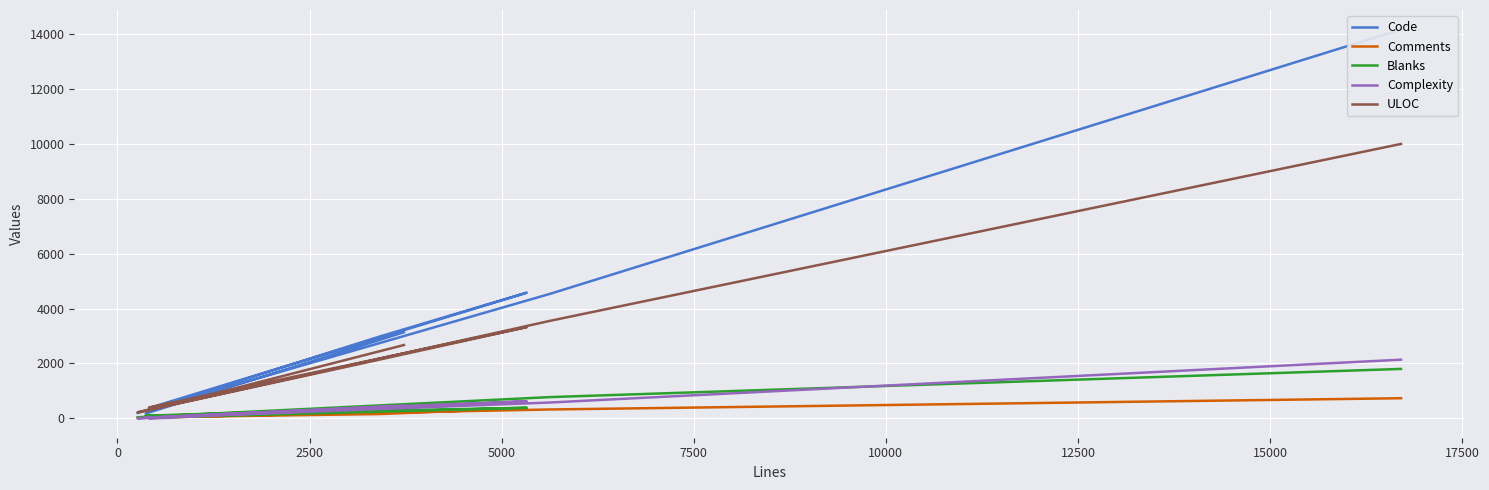

What is the label of the 6th point from the left?

10000